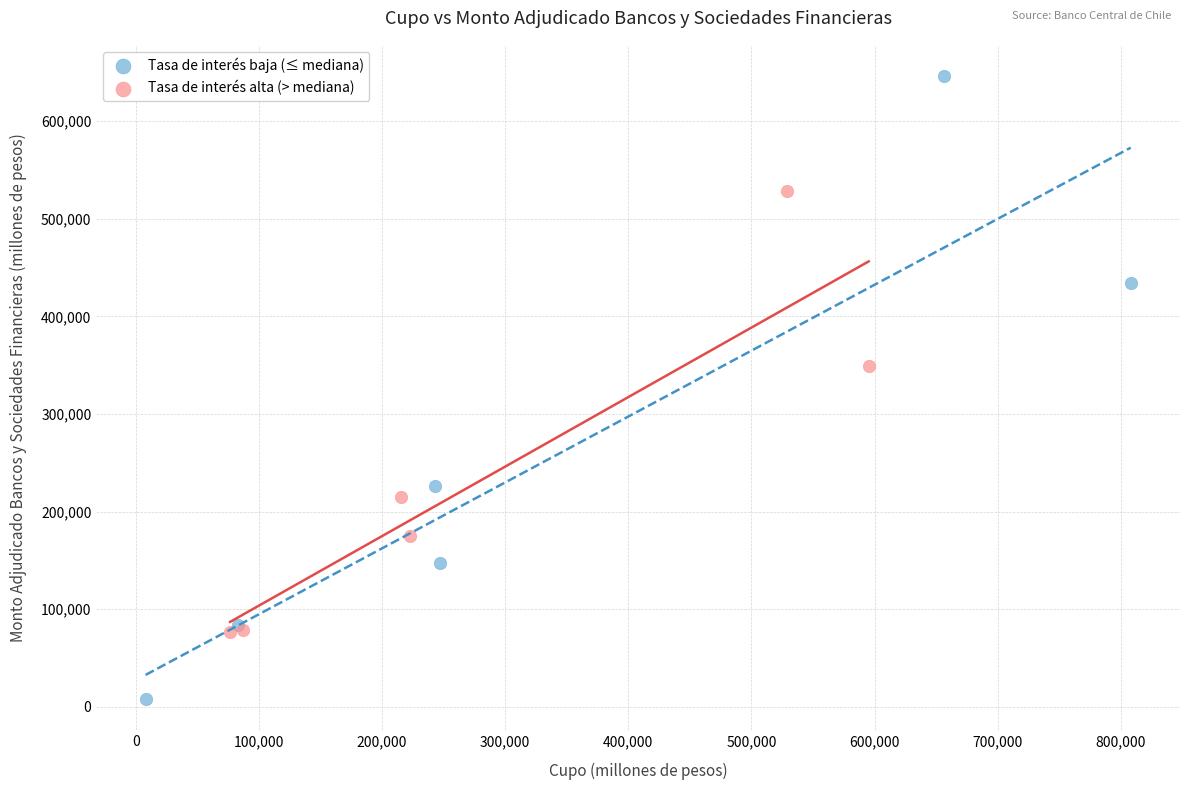

What are all the series names shown in the legend?

Tasa de interés baja (≤ mediana), Tasa de interés alta (> mediana)